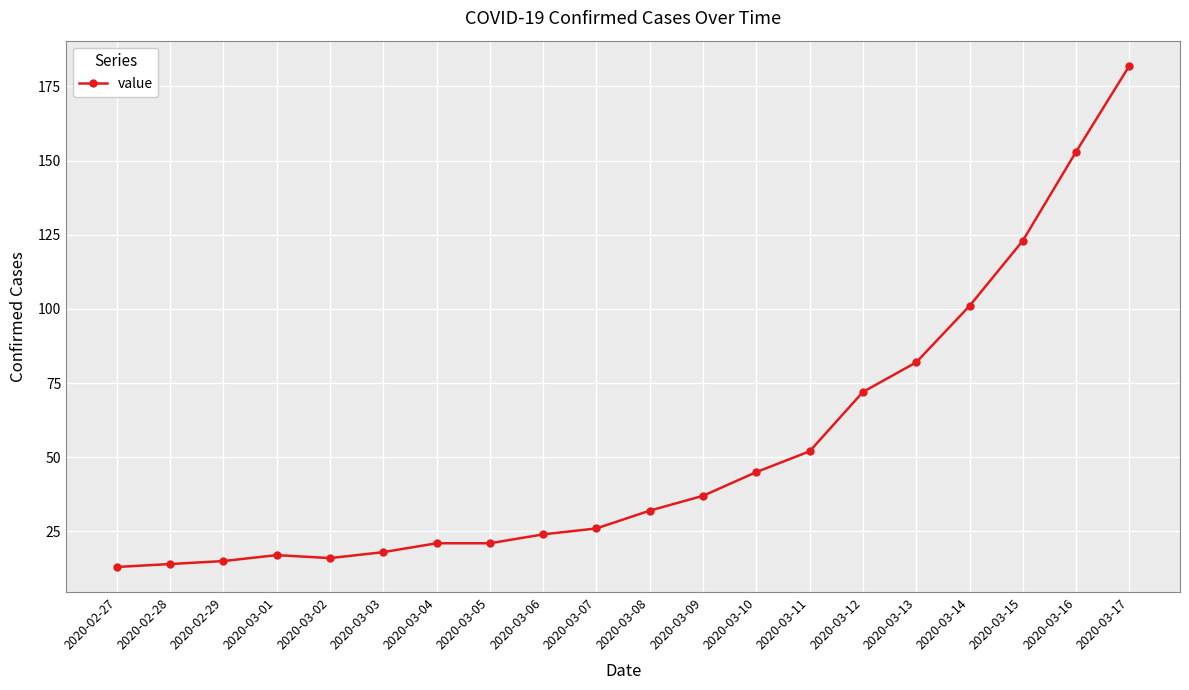

What is the average value?

53